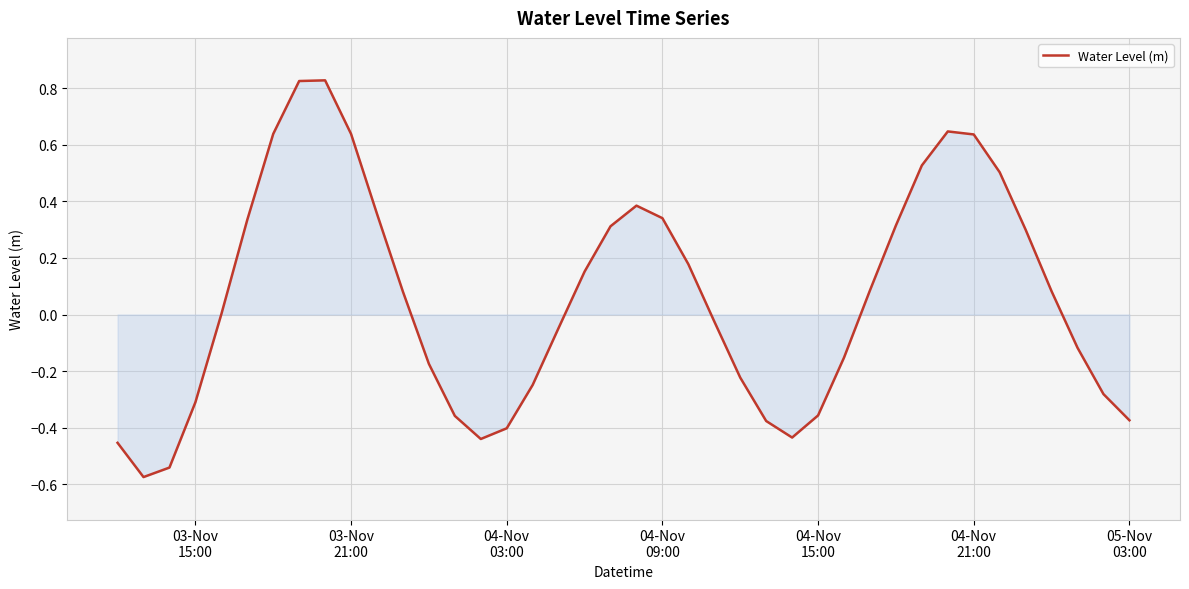

What is the difference between the maximum and minimum values?

1.4